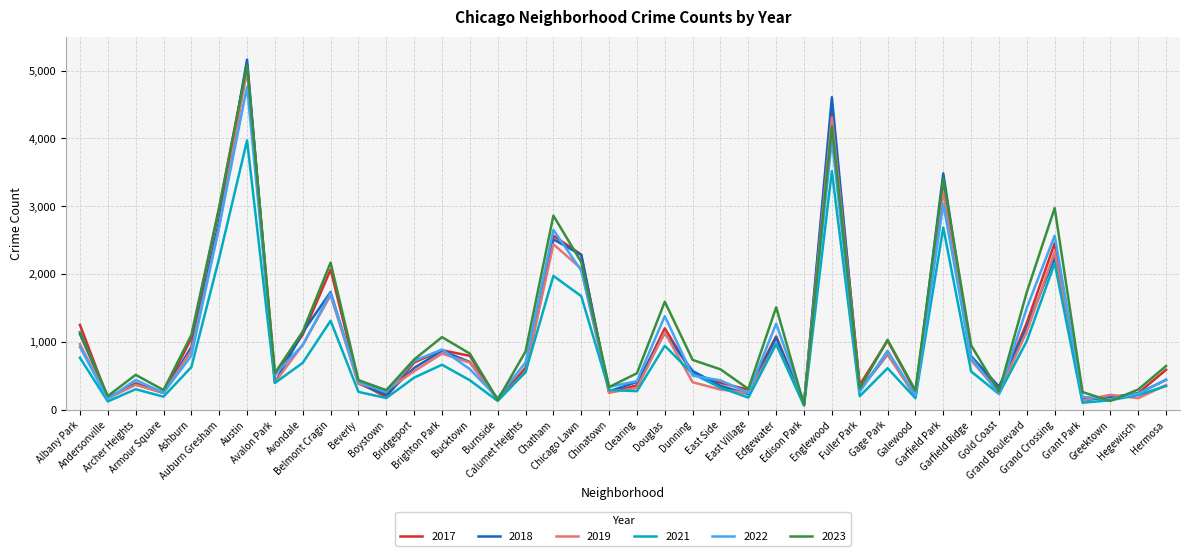

What is the highest value of the 2019 series?

5008